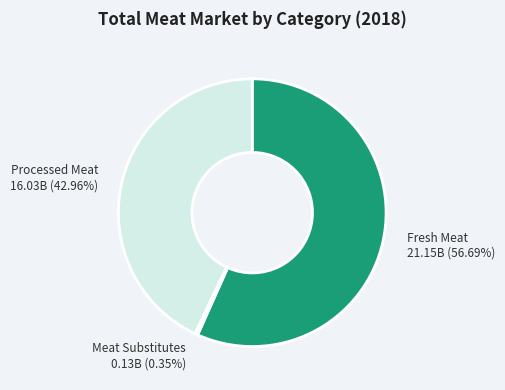

How many segments does this pie chart have?

3